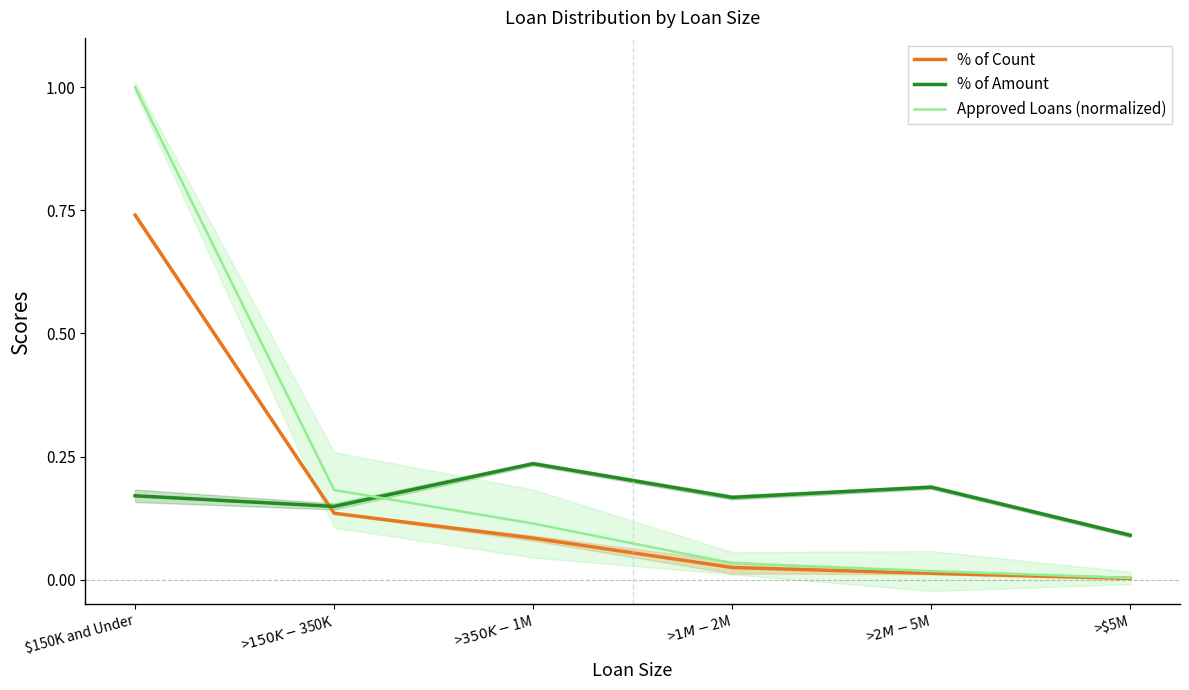

Reading left to right, list all the values displayed in this chart.

% of Count: 0.7	0.1	0.1	0.0	0.0	0.0
% of Amount: 0.2	0.1	0.2	0.2	0.2	0.1
Approved Loans (normalized): 1.0	0.2	0.1	0.0	0.0	0.0